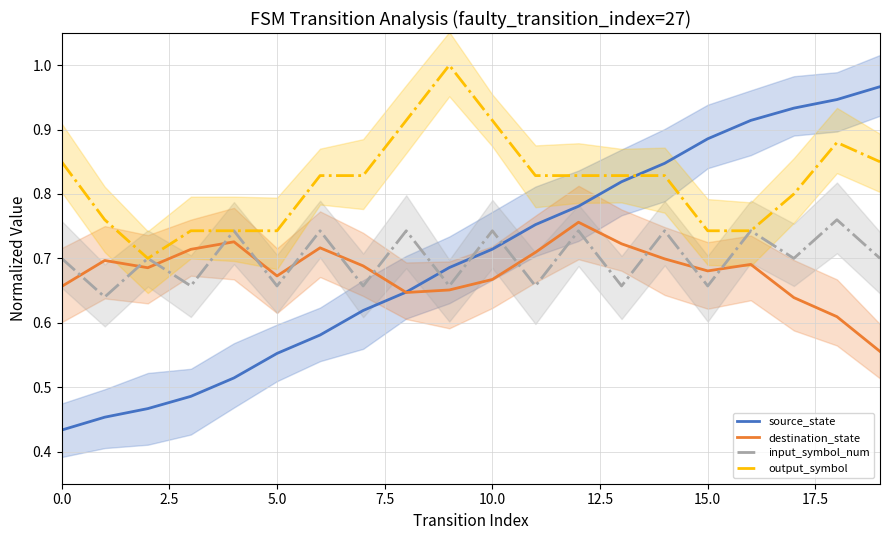

Which category has the highest value in the input_symbol_num series?

18